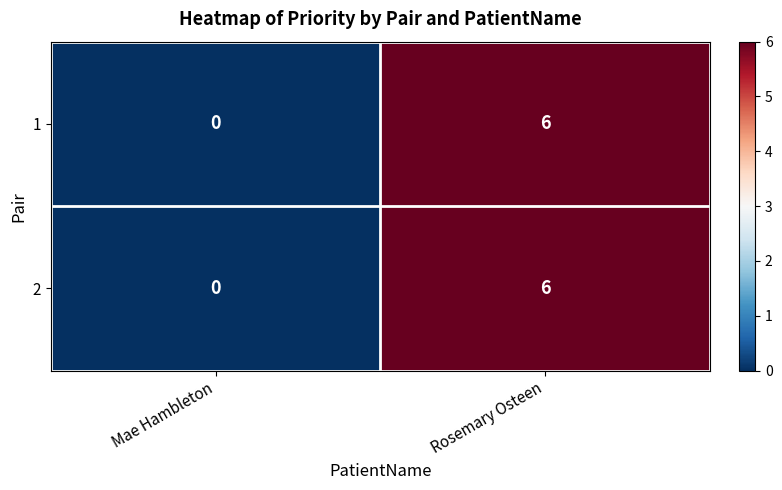

Where is 2 nearest to the value 3?

Mae Hambleton